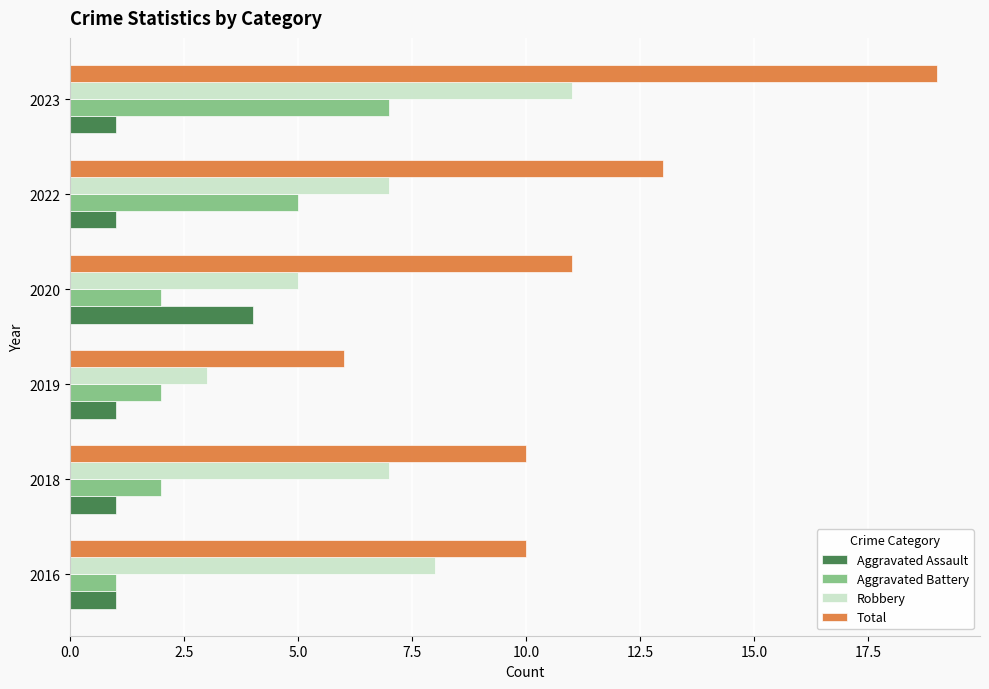

Count the Aggravated Assault values in the range 1 to 2.

5